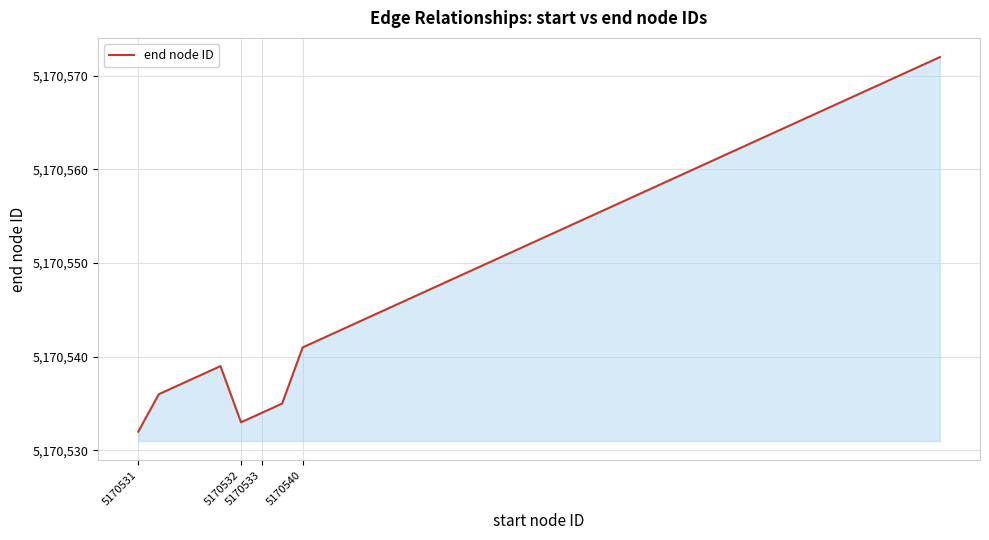

What is the greatest value displayed?

5170572